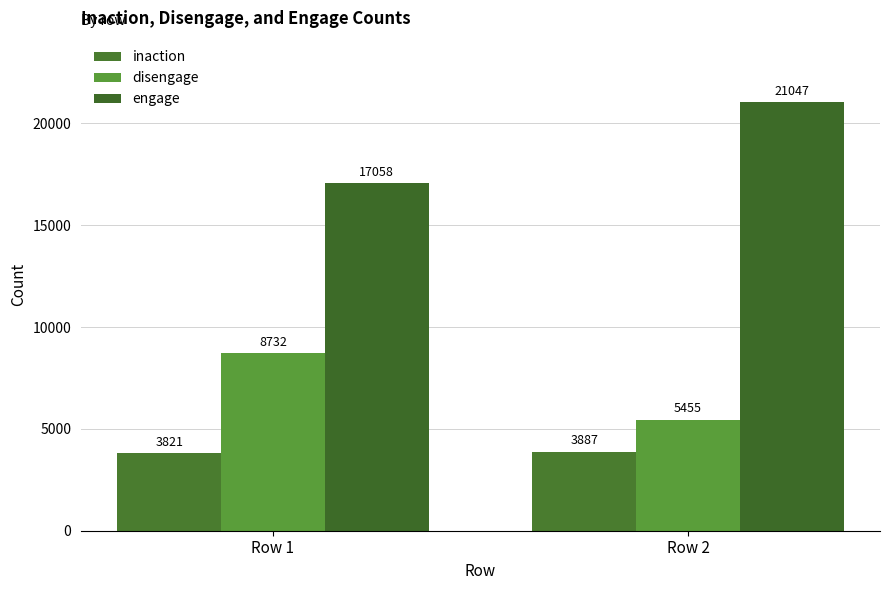

True or false: inaction has a value of 3821 at Row 1.

True